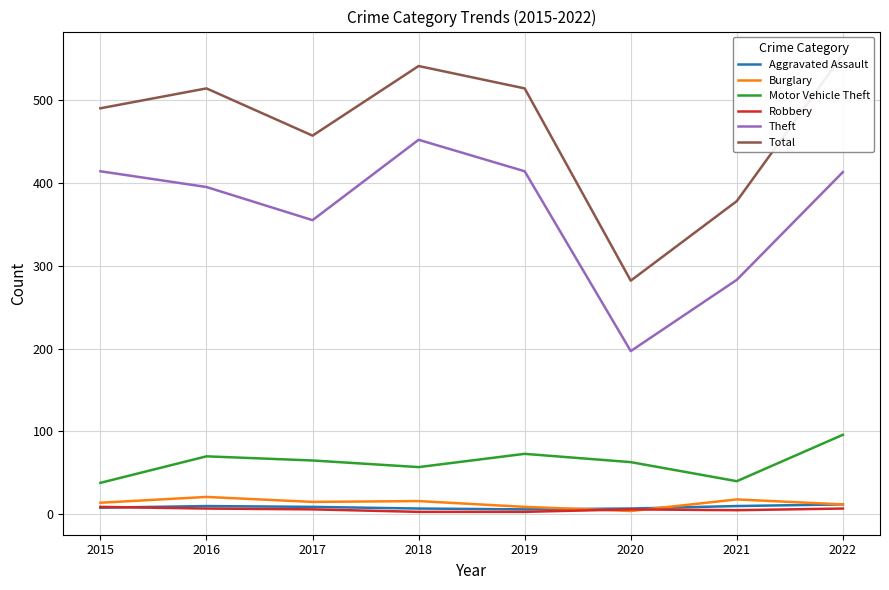

At which label does Robbery first exceed 6?

2015